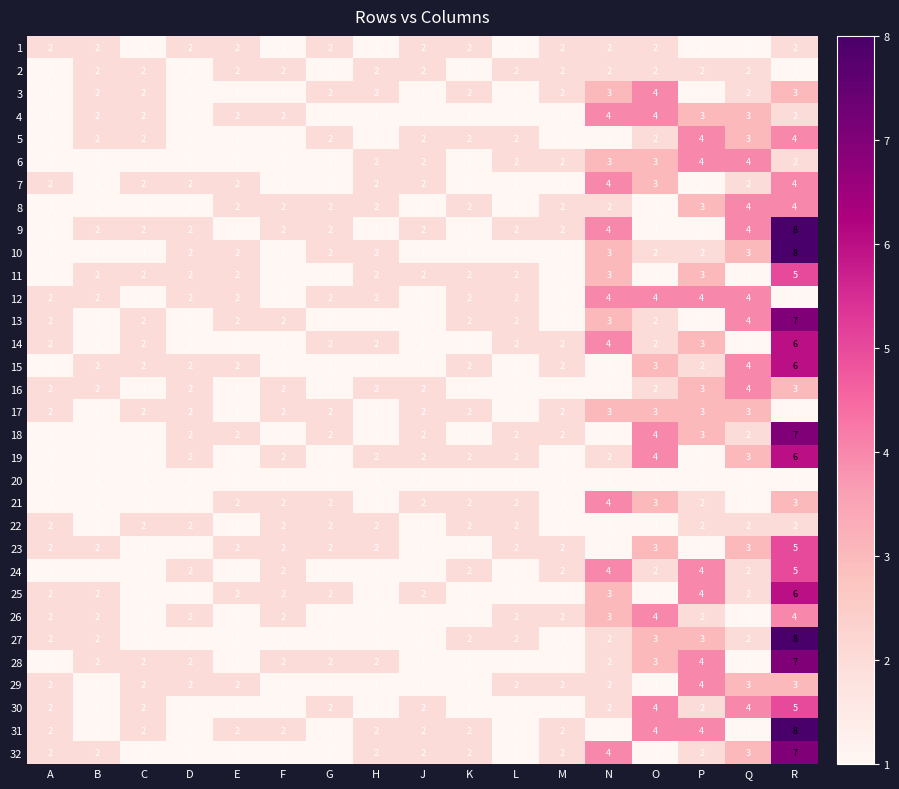

How many 19 values are between 1 and 2?

14